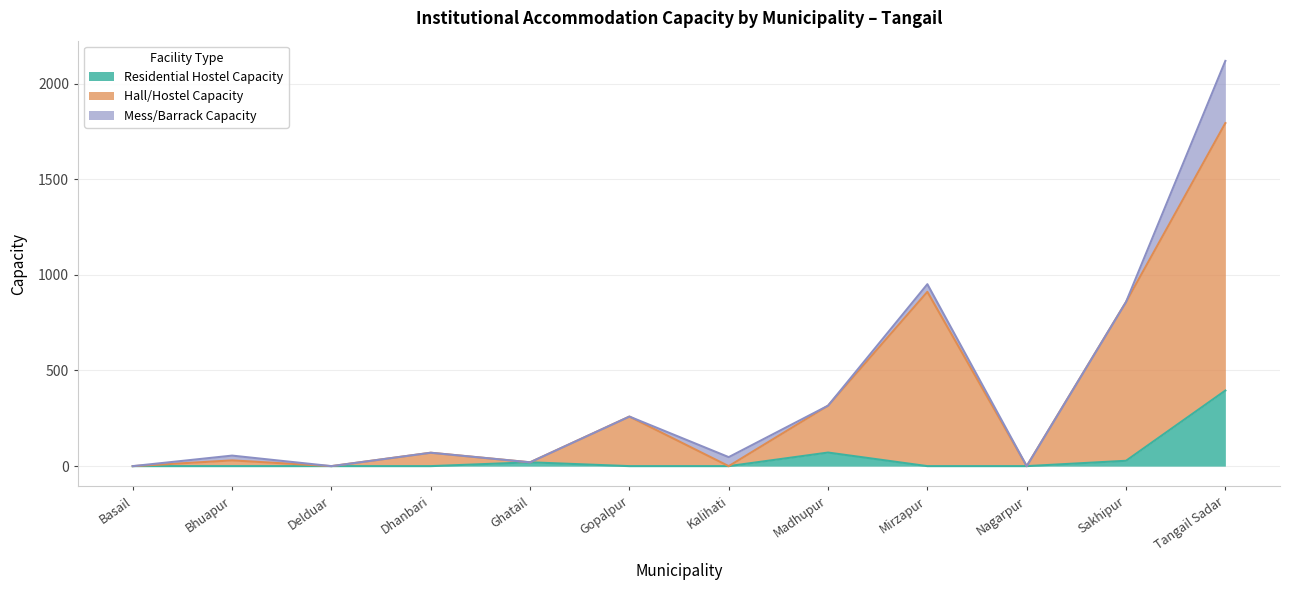

The Hall/Hostel Capacity series shows 704 at Basail. True or false?

False